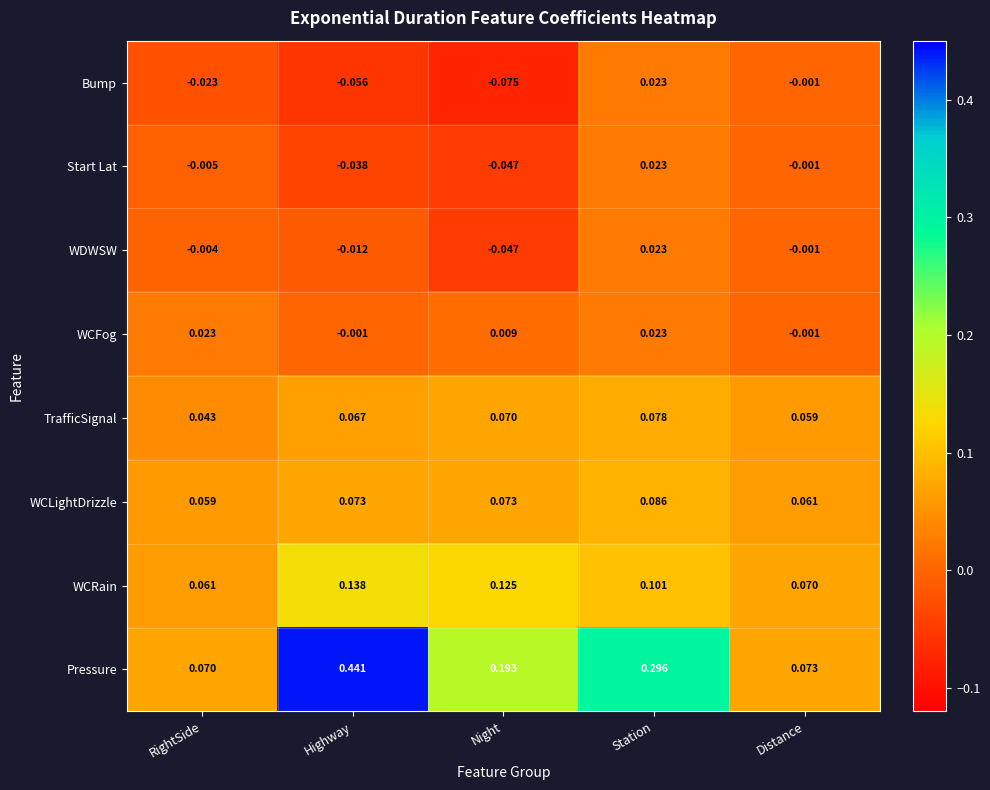

At which label does WDWSW reach its peak?

Station